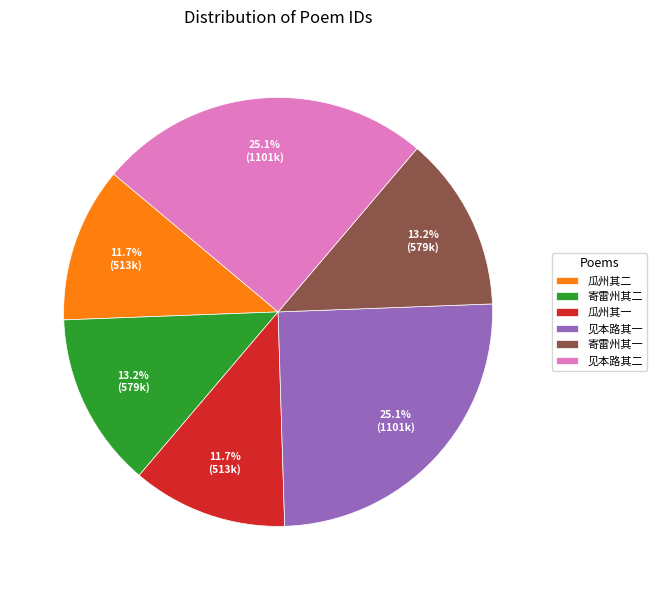

To the nearest percent, what is the difference between the largest and smallest slice percentages?

13%